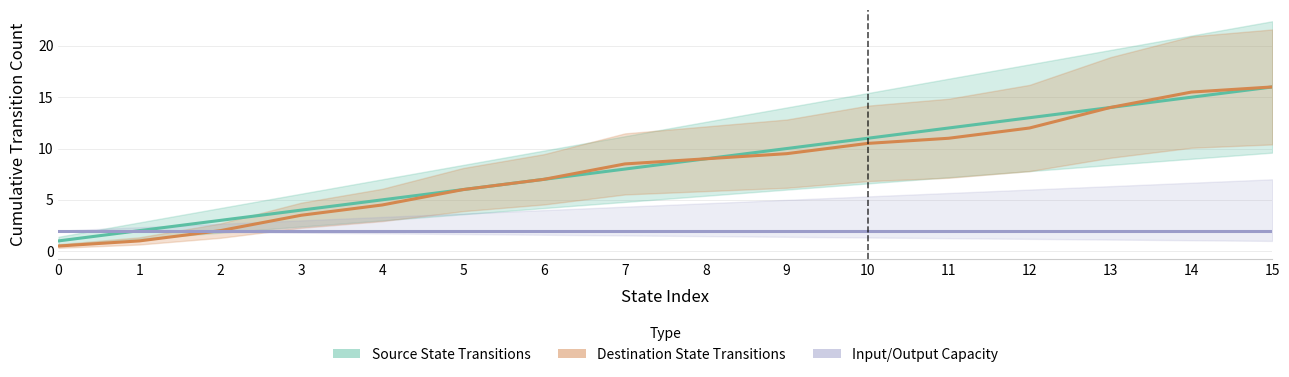

At which category is the sum across all series the highest?

15